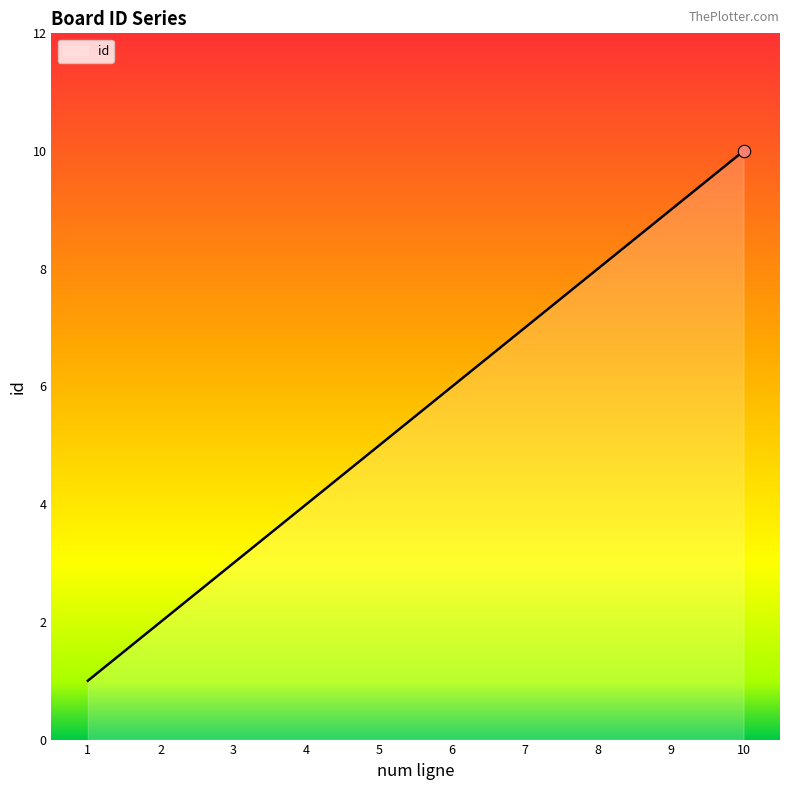

What is the ratio of the value at 4 to the value at 1?

4.0